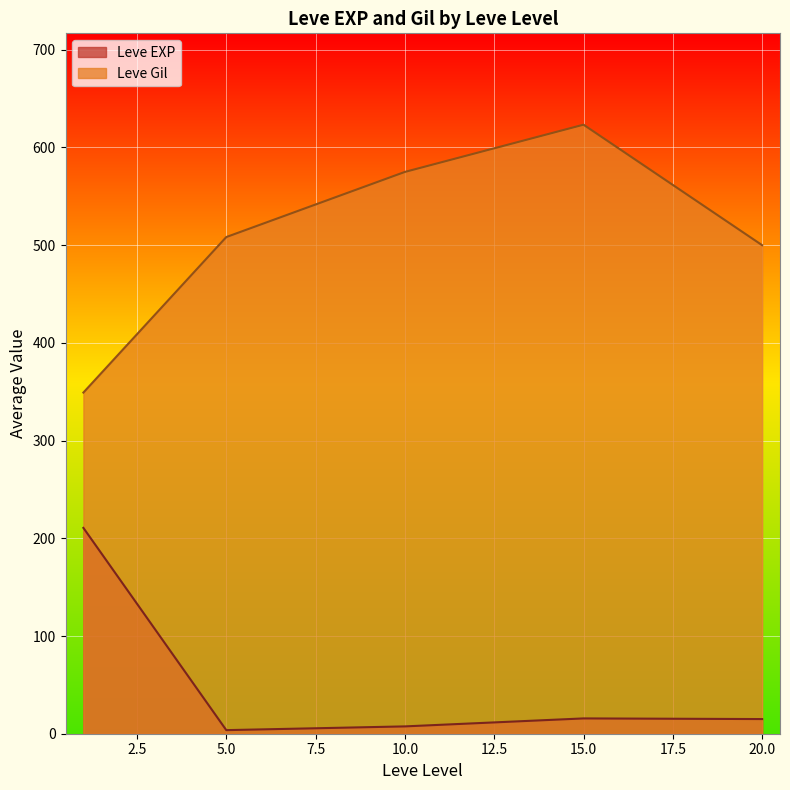

At which category does Leve Gil reach its first local peak?

15.0